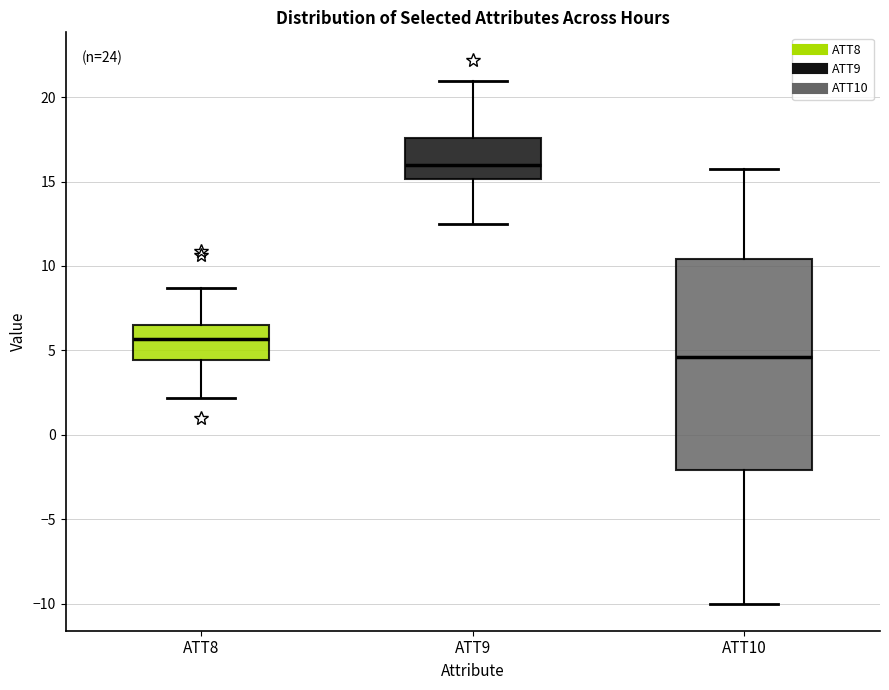

Reading left to right, transcribe this box plot: for each box, give where its median line is, the range the box spans, and where its two whiskers end, as read against the y-axis. The values are not printed on the chart, so give them approximately, as read against the axis.

ATT8: median 5.5, box 4.5 to 6.5, whiskers 2.0 to 8.5
ATT9: median 16.0, box 15.0 to 17.5, whiskers 12.5 to 21.0
ATT10: median 4.5, box -2.0 to 10.5, whiskers -10.0 to 15.5